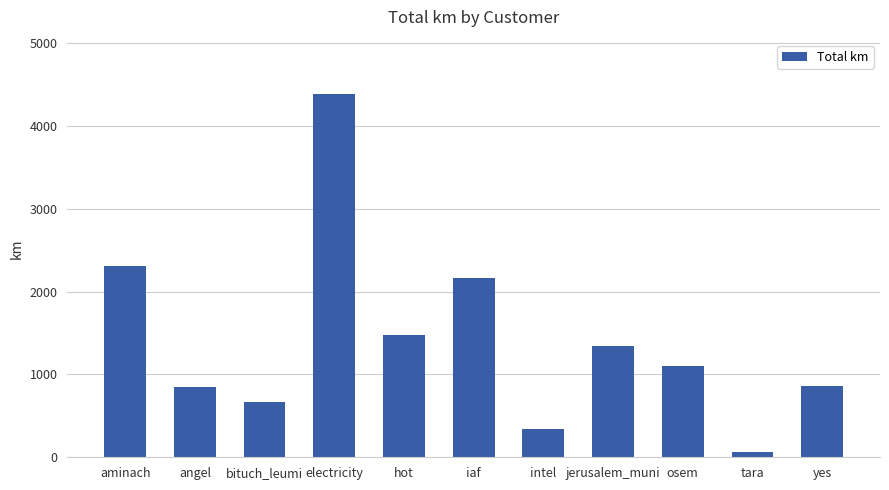

What is the label of the 6th bar from the left?

iaf